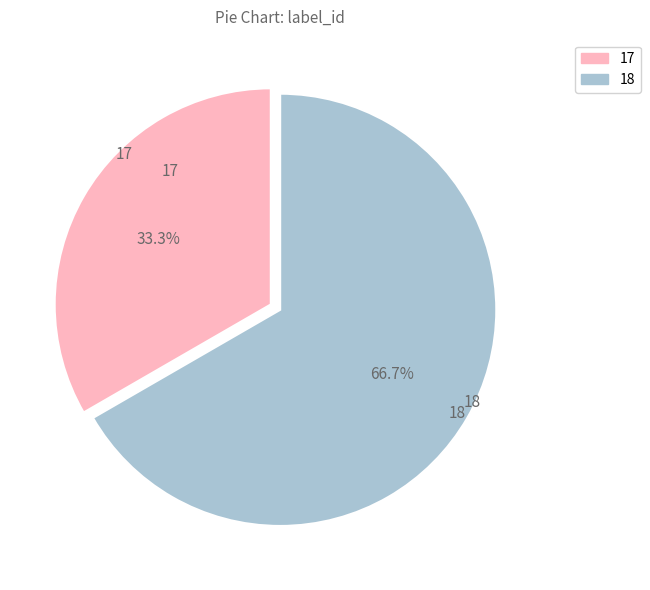

Does any single category account for the majority?

Yes